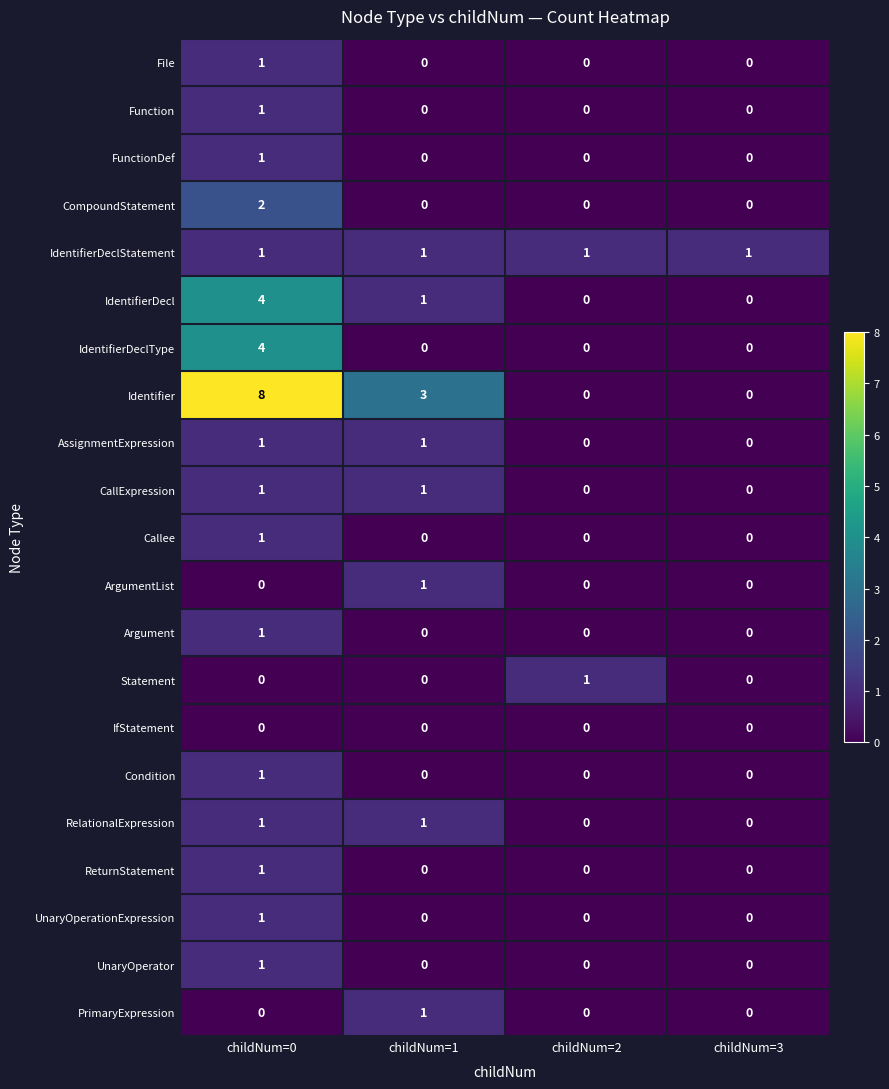

The AssignmentExpression series shows 0 at childNum=0. True or false?

False